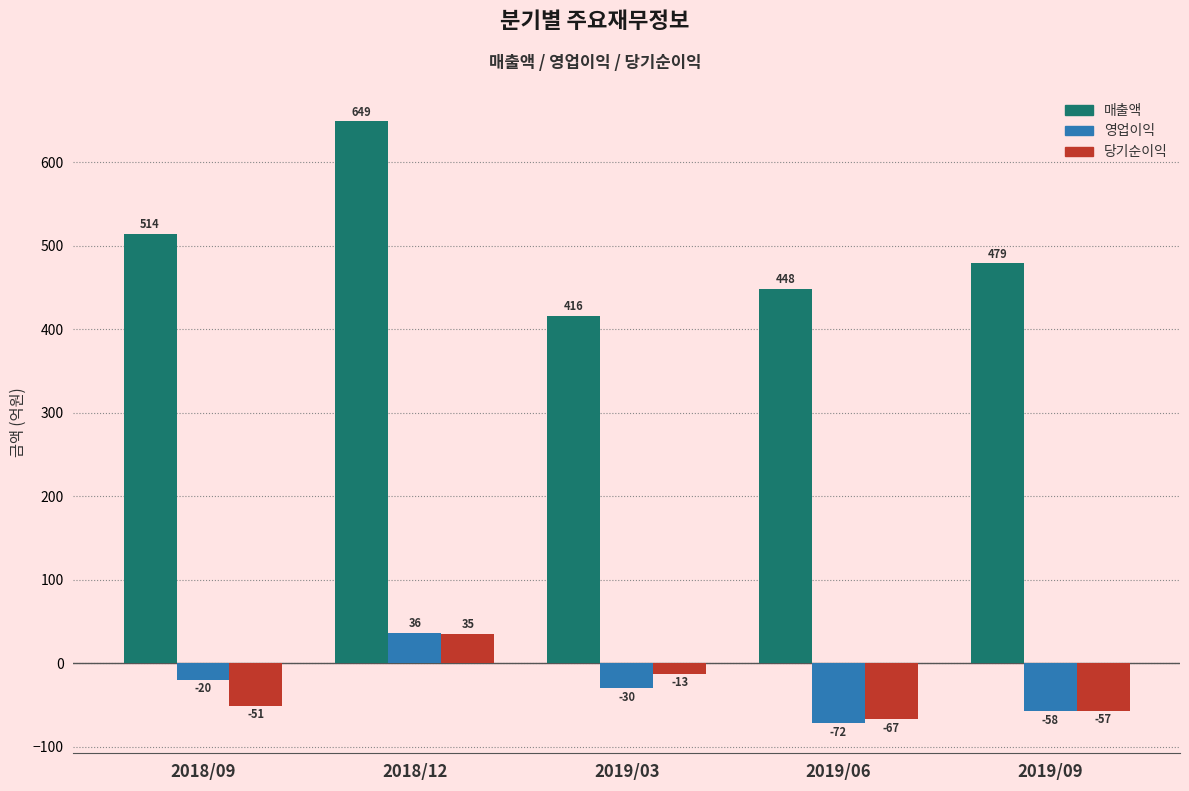

Which category has the lowest value in the 매출액 series?

2019/03